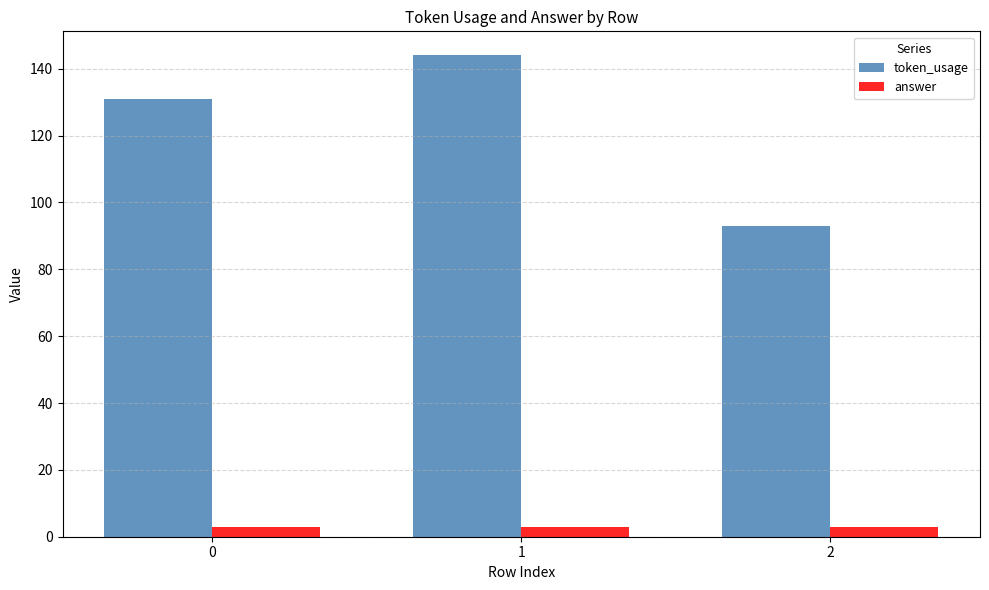

What is the difference between the highest and lowest values at 1?

141